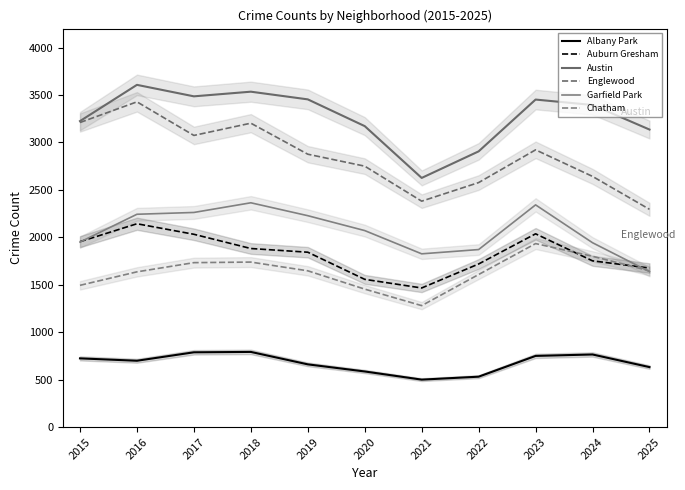

Where does the Chatham series first go above 1647?

2017